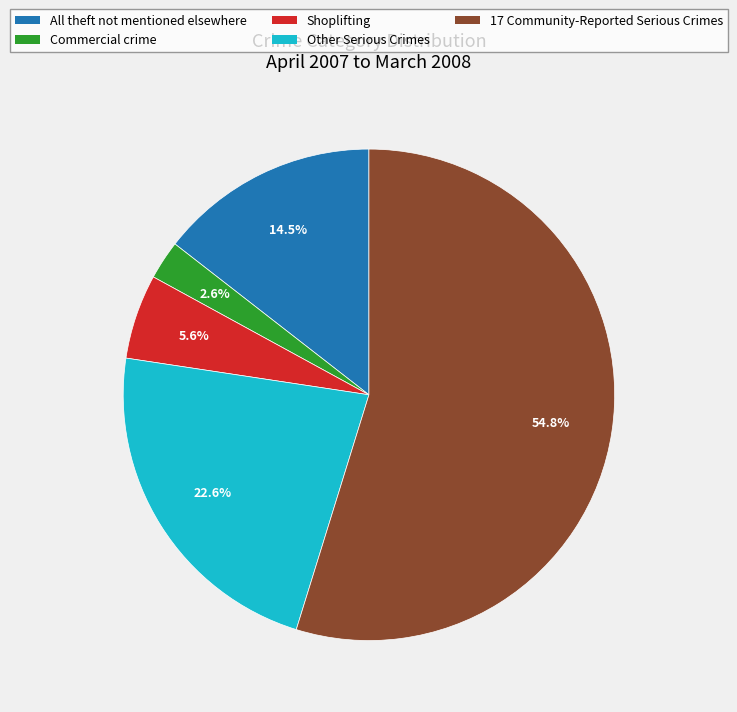

Which category has the smallest portion of the pie?

Commercial crime